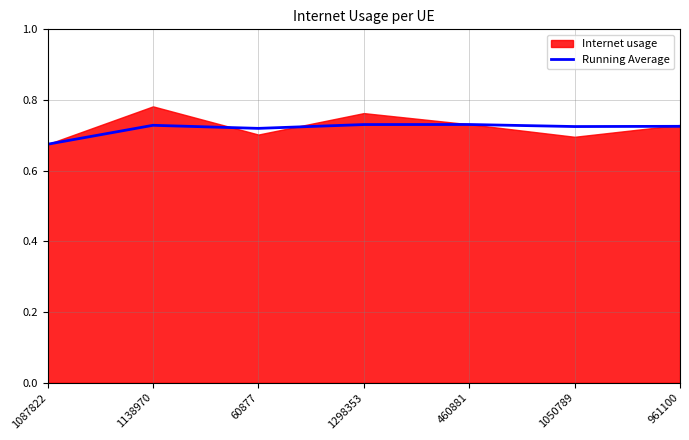

Reading right to left, transcribe all the data shown in this chart.

961100=0.7	1050789=0.7	460881=0.7	1298353=0.7	60877=0.7	1138970=0.7	1087822=0.7